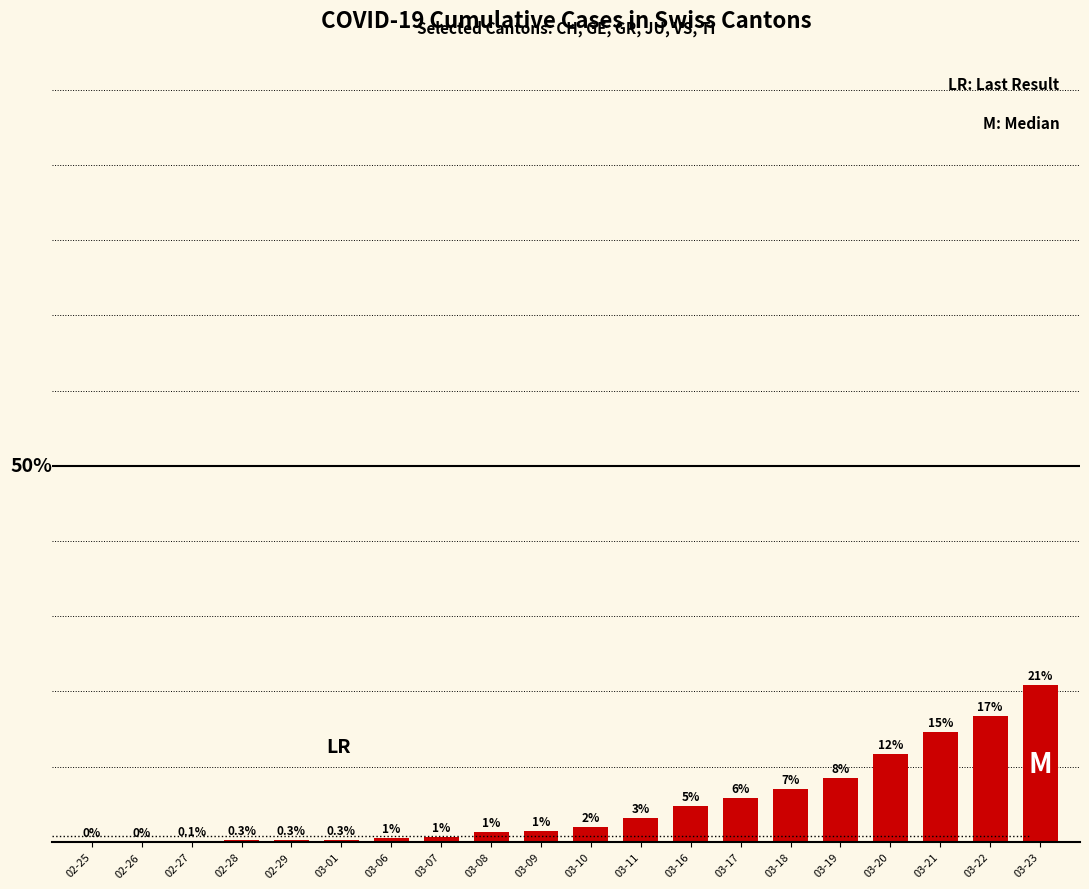

Are the bars horizontal?

No